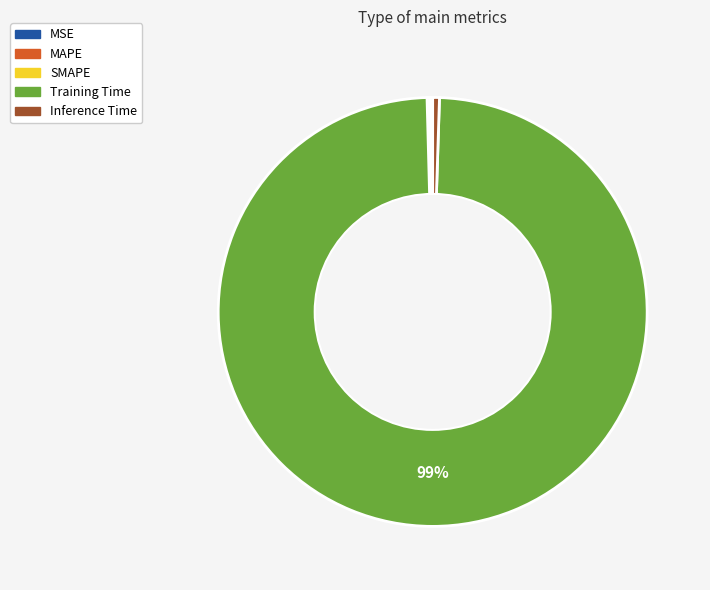

The Training Time slice represents 99% of the pie. True or false?

True